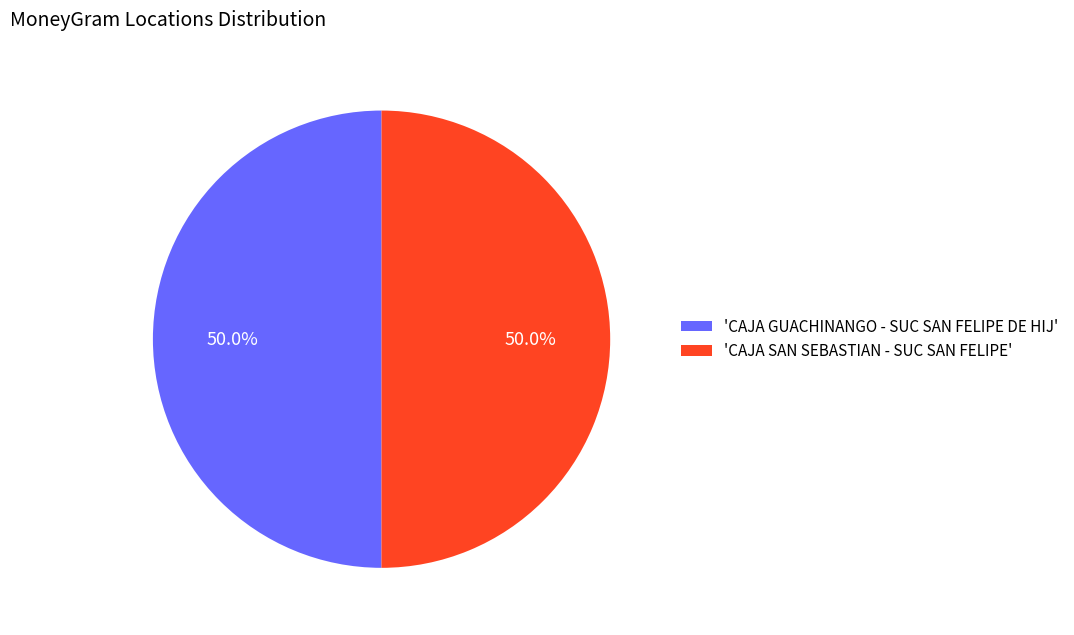

How many segments does this pie chart have?

2